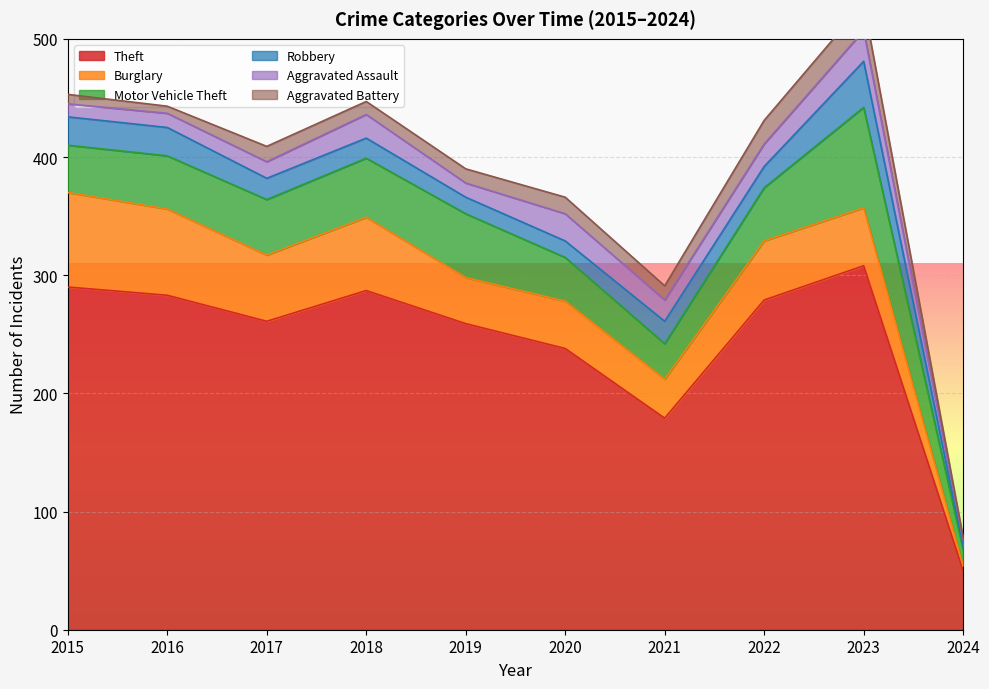

What is the difference between the highest and lowest values at 2019?

247